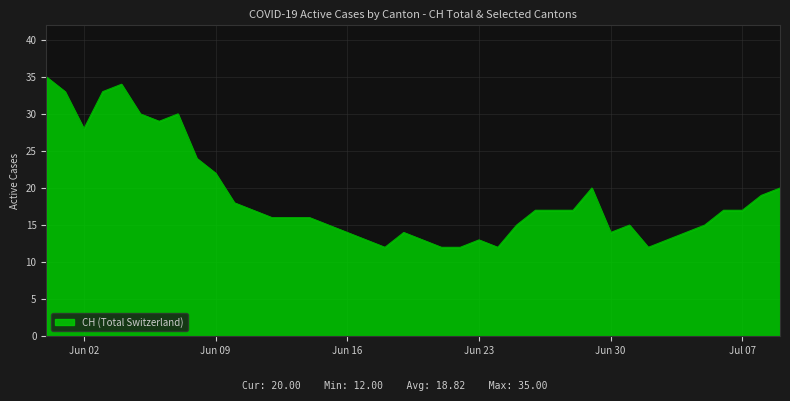

What is the smallest value displayed?

12